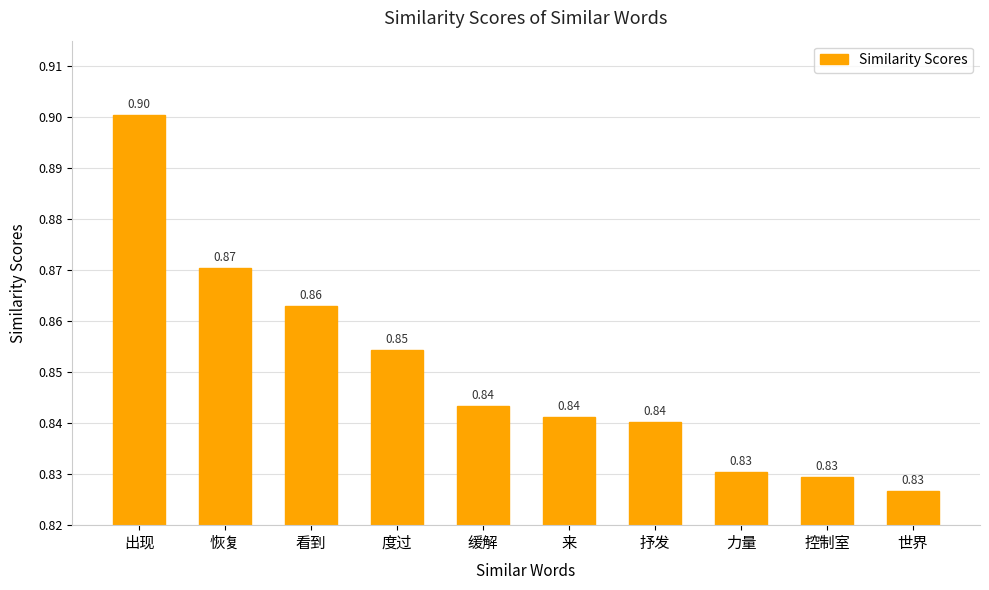

What is the label of the 1st bar from the right?

世界